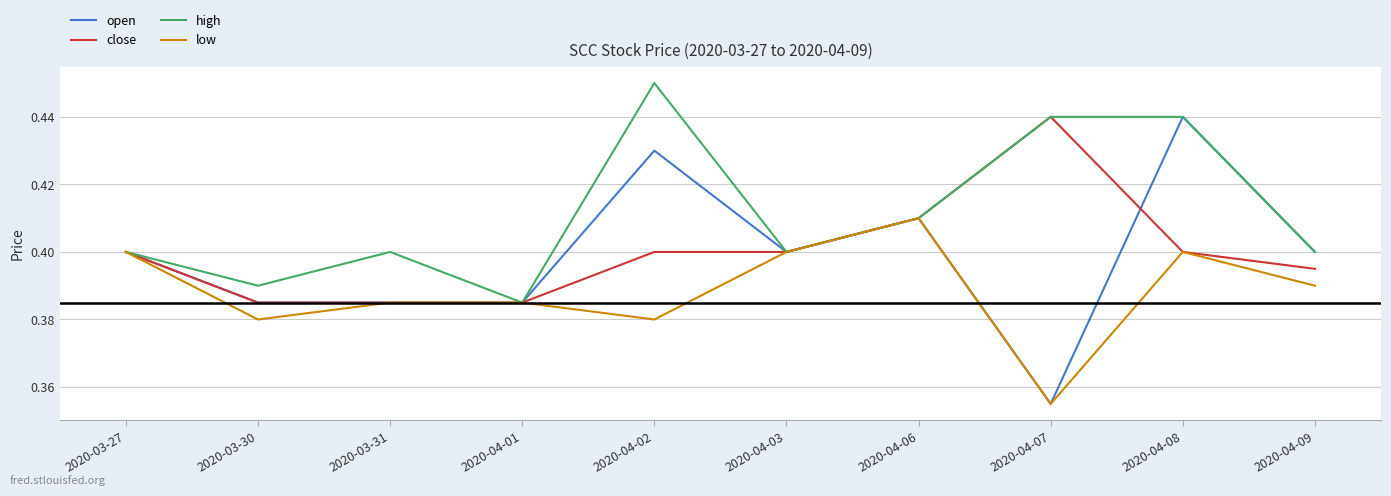

Which series has the widest spread of values?

open